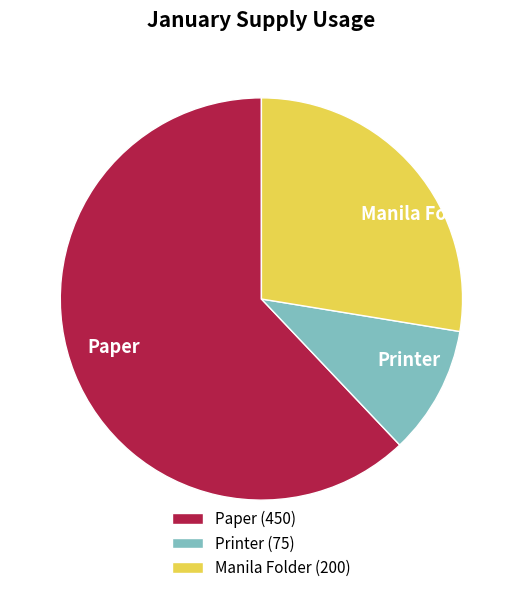

True or false: Paper accounts for 62% of the total.

True